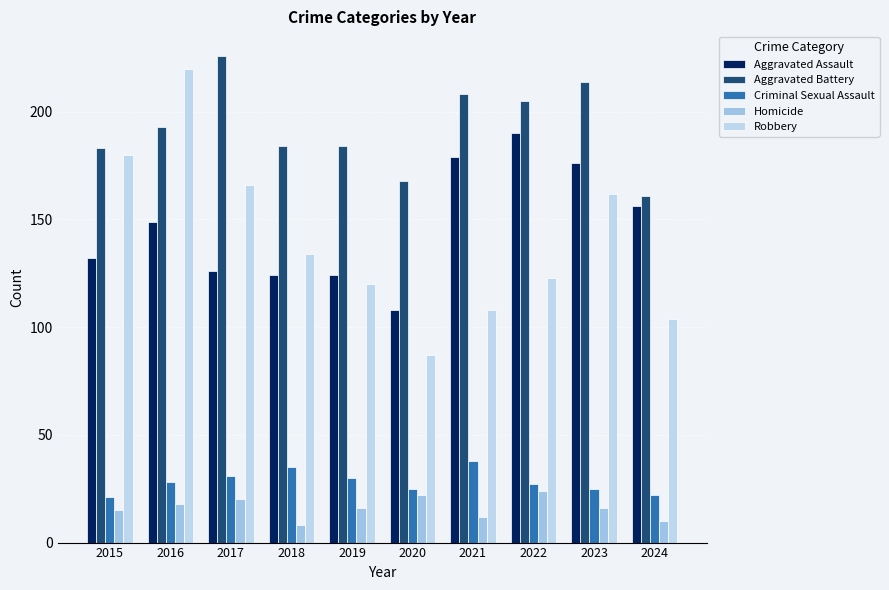

How many data points in Aggravated Battery are less than 193?

5